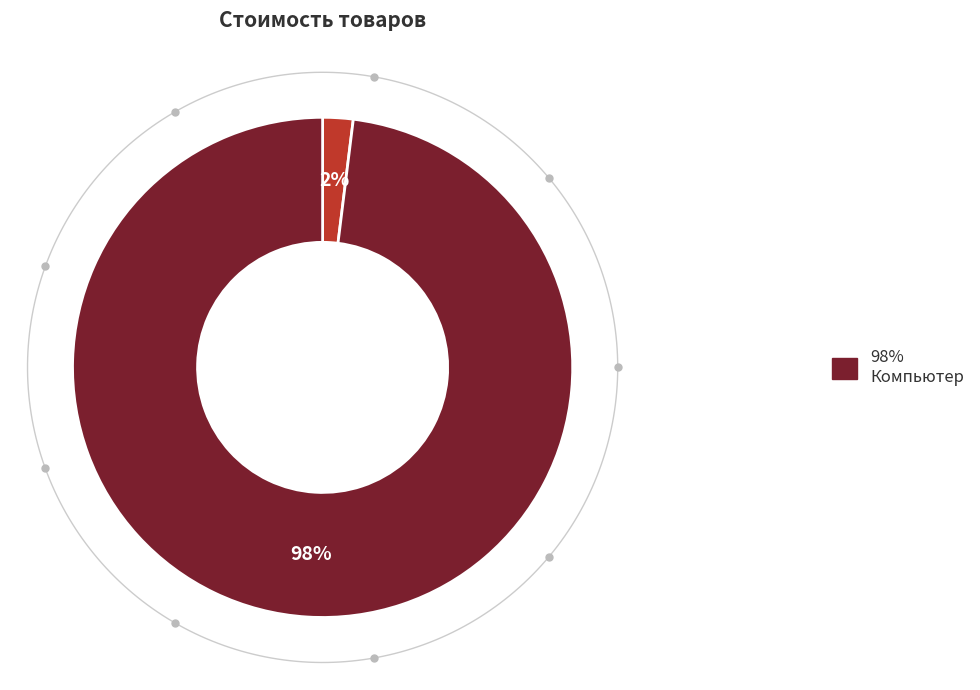

Which slice is the smallest?

Книга